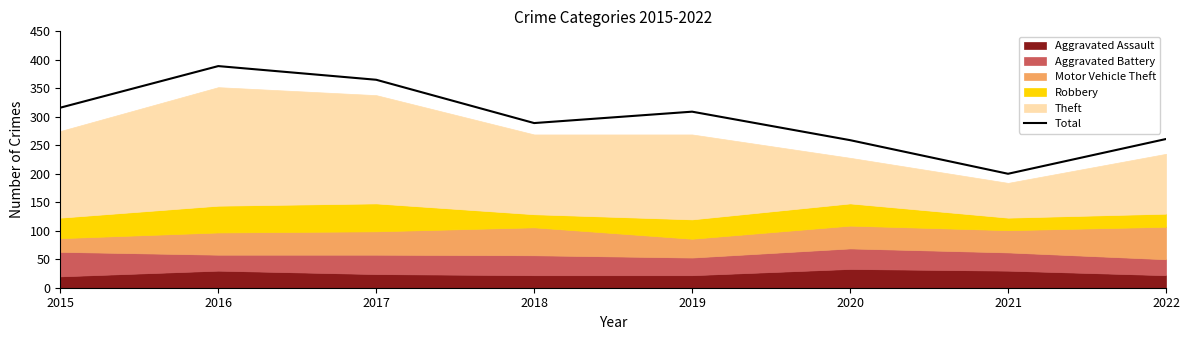

What is the difference between the maximum and minimum values?

189